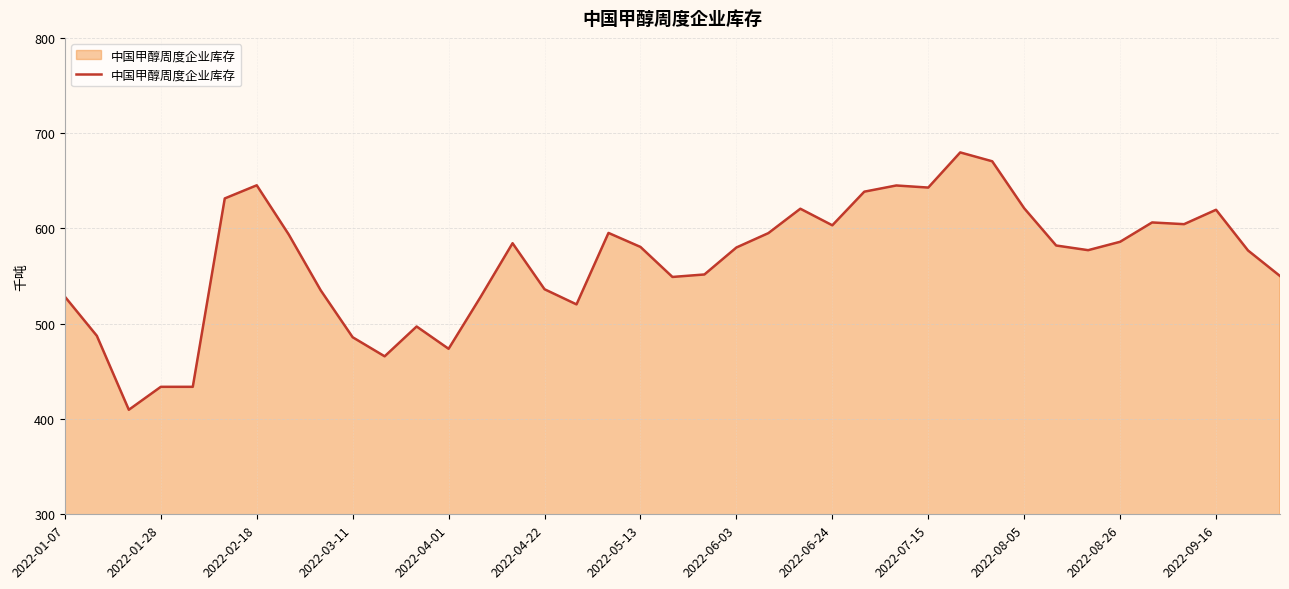

What is the difference between the maximum and minimum values?

270.1